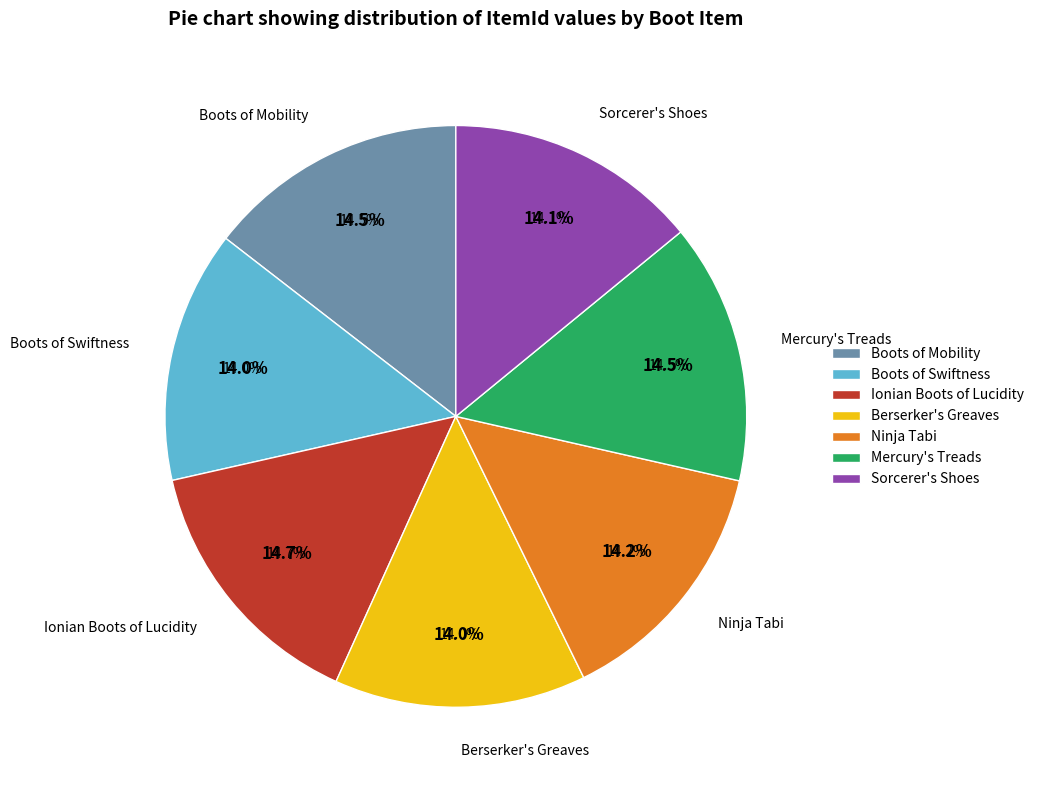

Rank the categories by value from highest to lowest.

Ionian Boots of Lucidity, Boots of Mobility, Mercury's Treads, Ninja Tabi, Sorcerer's Shoes, Boots of Swiftness, Berserker's Greaves